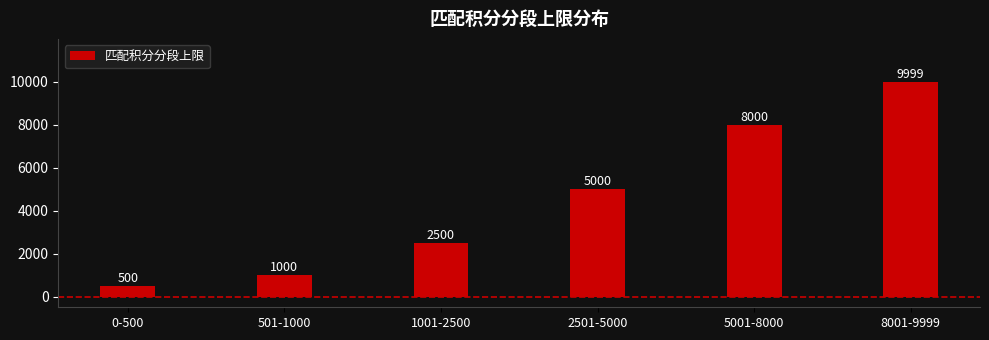

Between 5001-8000 and 1001-2500, which is larger?

5001-8000